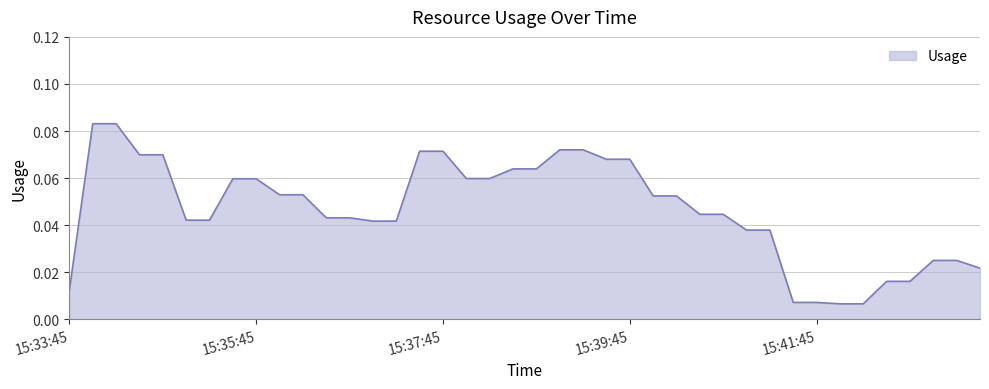

Rank the categories by value from lowest to highest.

15:42:00, 15:42:15, 15:41:30, 15:41:45, 15:33:45, 15:42:30, 15:42:45, 15:43:30, 15:43:00, 15:43:15, 15:41:00, 15:41:15, 15:37:00, 15:37:15, 15:35:00, 15:35:15, 15:36:30, 15:36:45, 15:40:30, 15:40:45, 15:40:00, 15:40:15, 15:36:00, 15:36:15, 15:35:30, 15:35:45, 15:38:00, 15:38:15, 15:38:30, 15:38:45, 15:39:30, 15:39:45, 15:34:30, 15:34:45, 15:37:30, 15:37:45, 15:39:00, 15:39:15, 15:34:00, 15:34:15